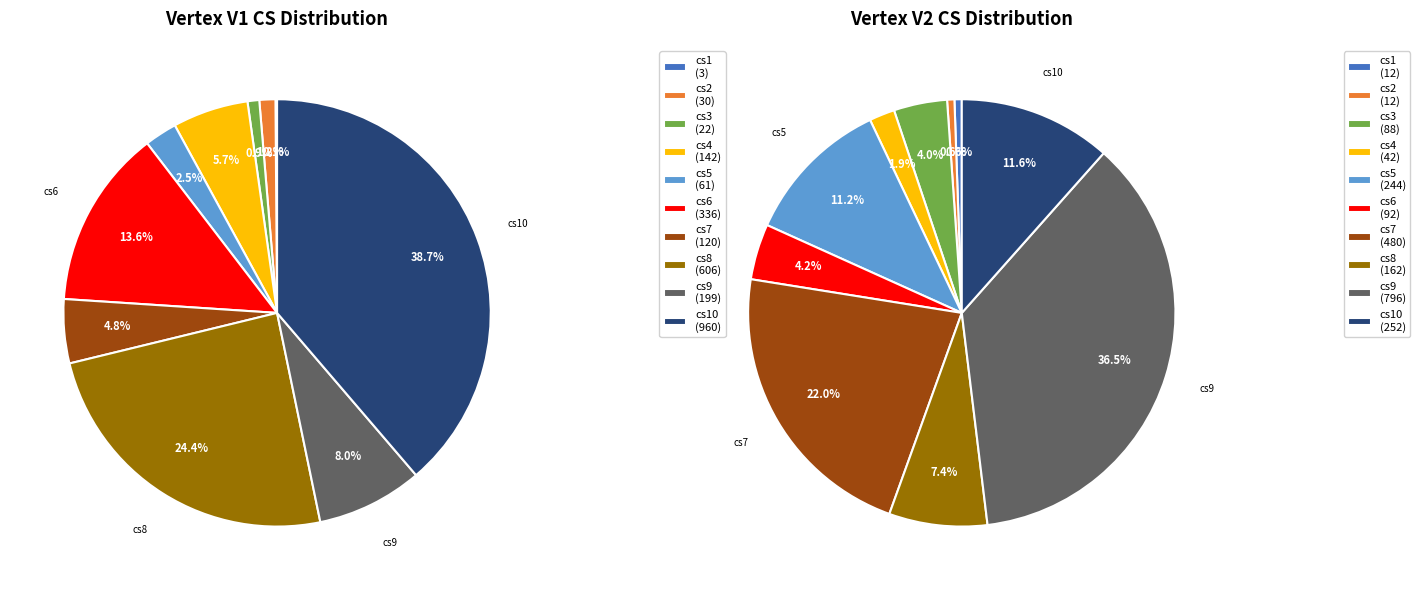

What is the largest slice in the pie chart?

cs10